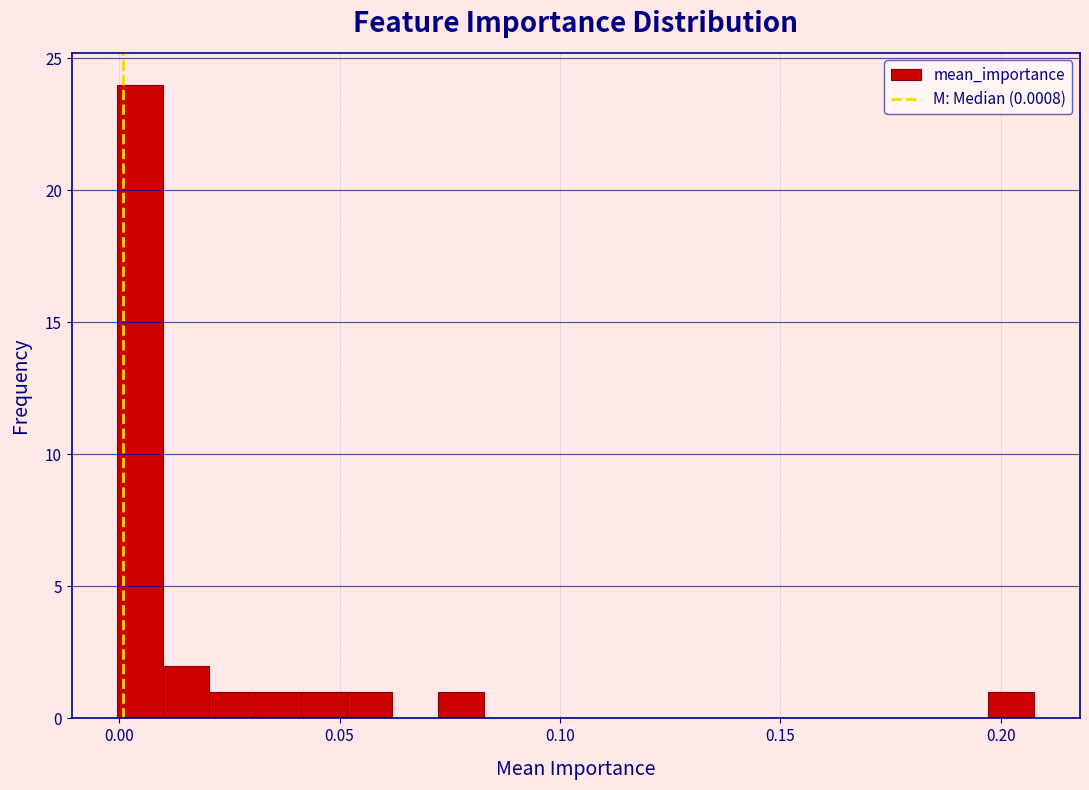

Around what value on the x-axis is the tallest bar? Give the approximate position of its centre, as read against the axis.

0.005